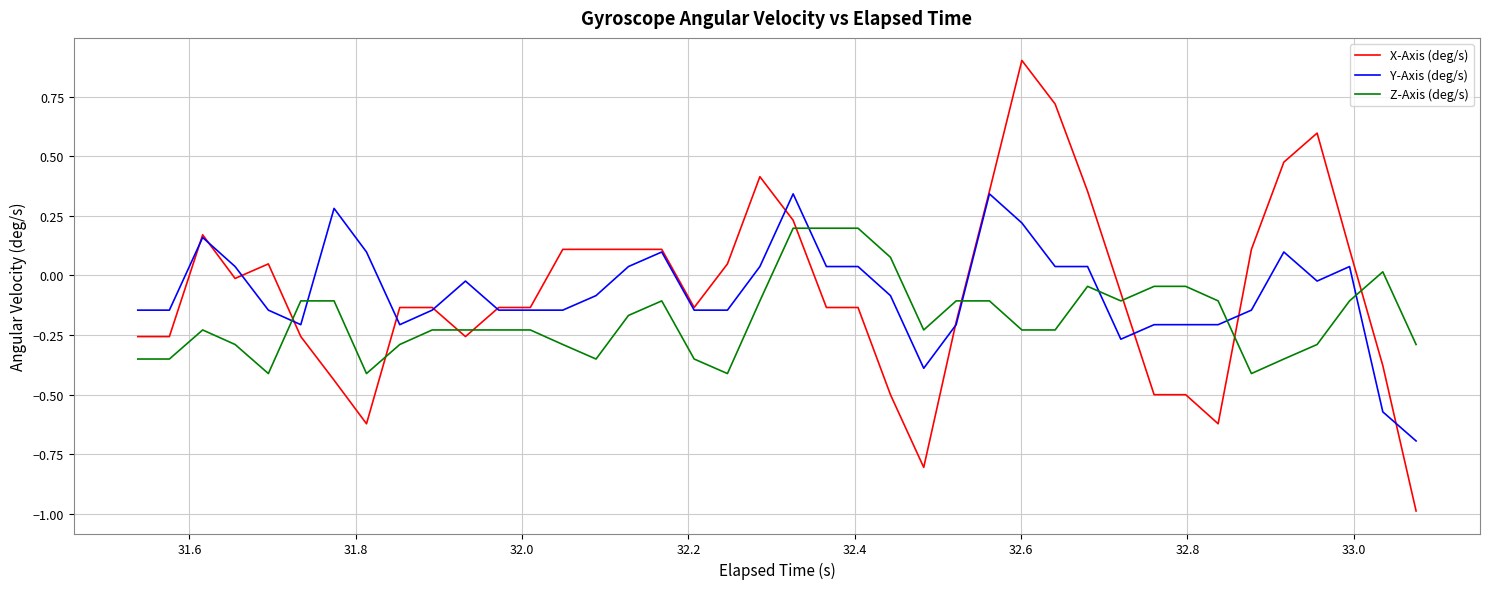

How many times do Z-Axis (deg/s) and X-Axis (deg/s) cross each other?

9